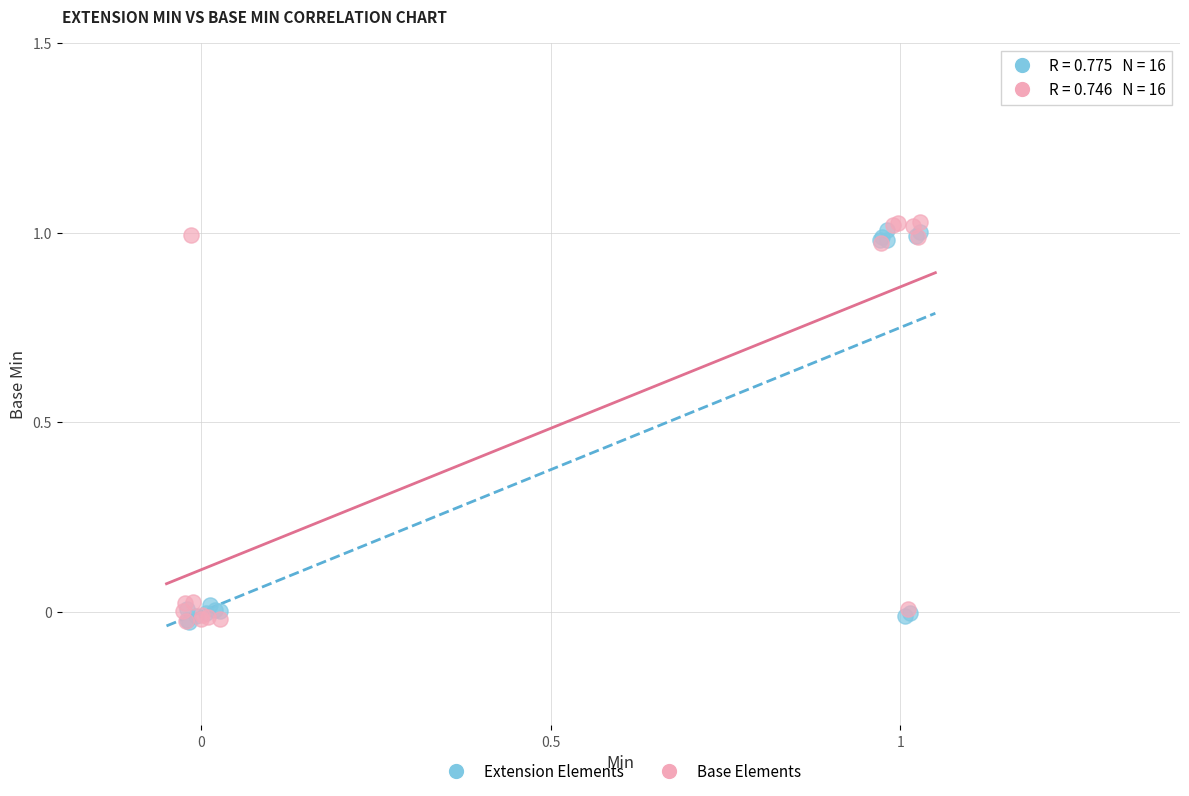

Which series has the widest spread of Y values?

Base Elements